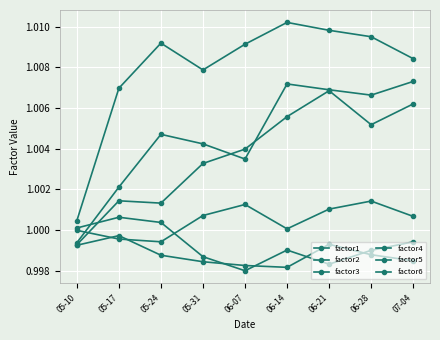

How many lines are shown in the chart?

6